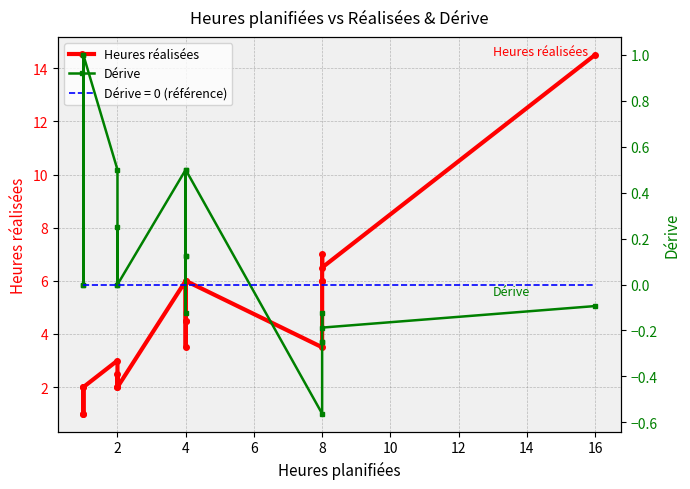

True or false: Dérive and Heures réalisées cross at least once.

False